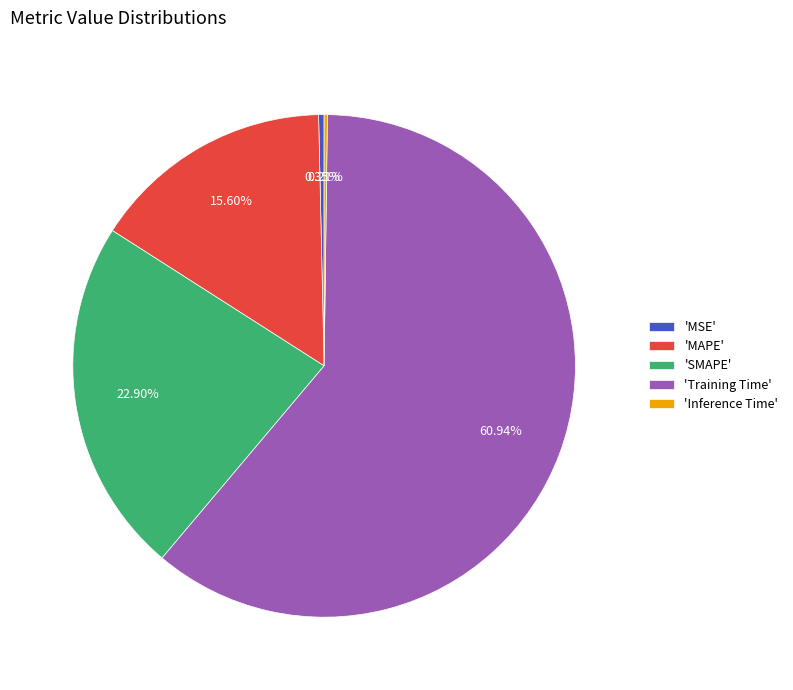

Combined, do 'SMAPE' and 'MSE' account for over 50%?

No